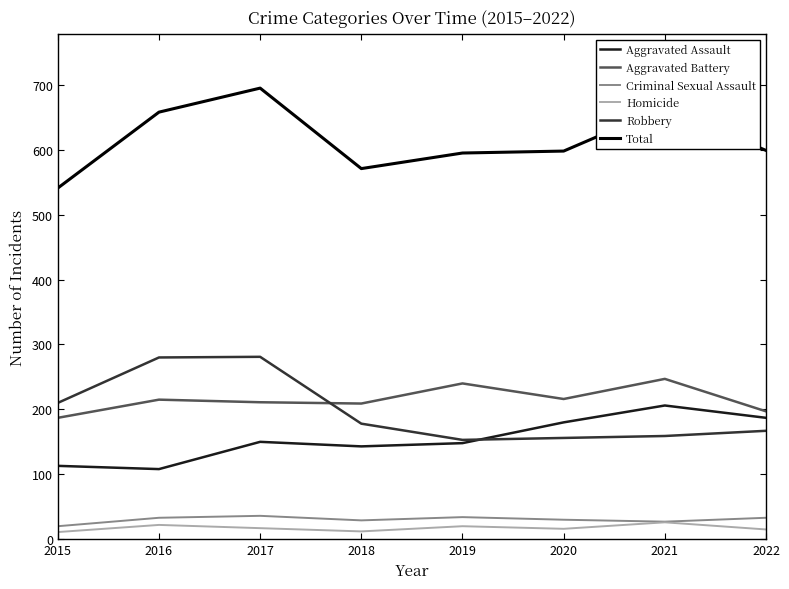

Count the number of categories in the chart.

8